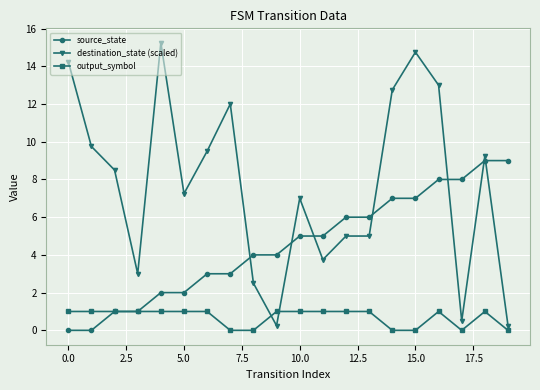

Which series has the largest total across all categories?

destination_state (scaled)